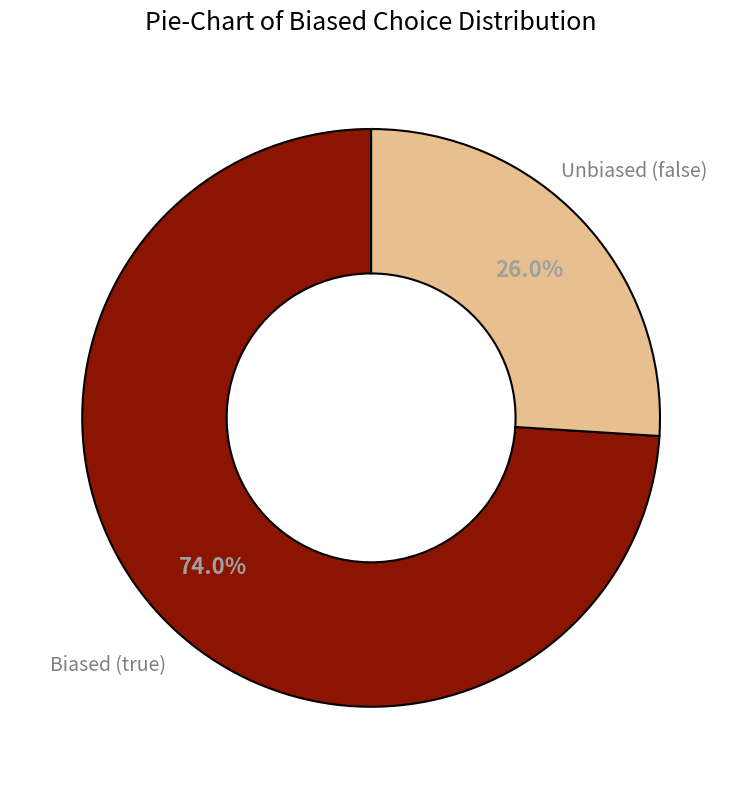

To the nearest percent, what is the difference between the largest and smallest slice percentages?

48%